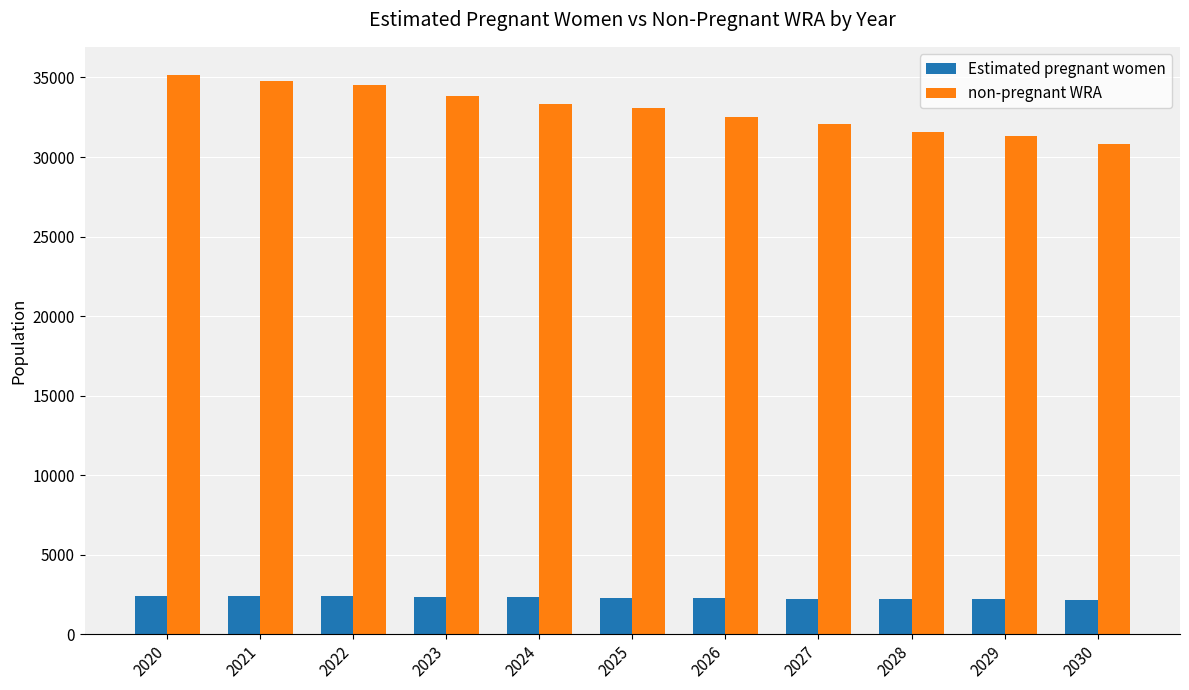

True or false: non-pregnant WRA has a value of 51724.3 at 2030.

False